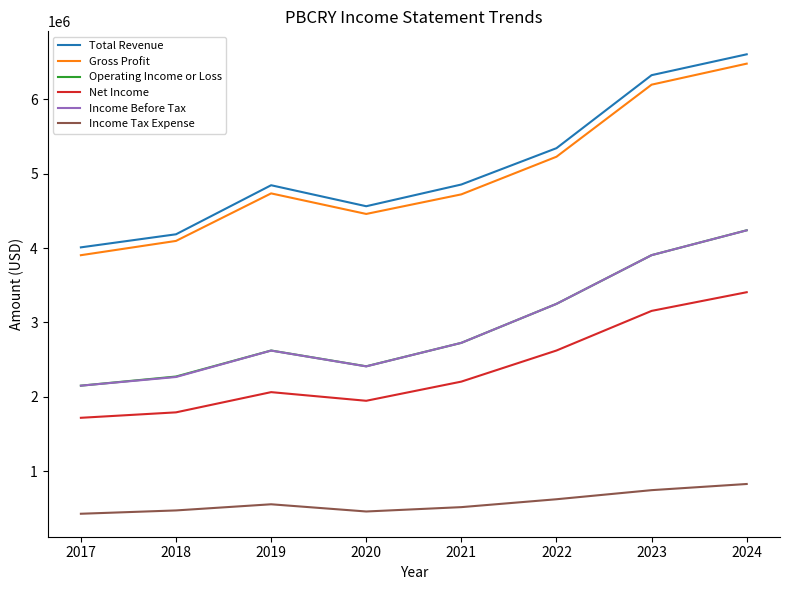

What is the minimum value for Net Income?

1719500